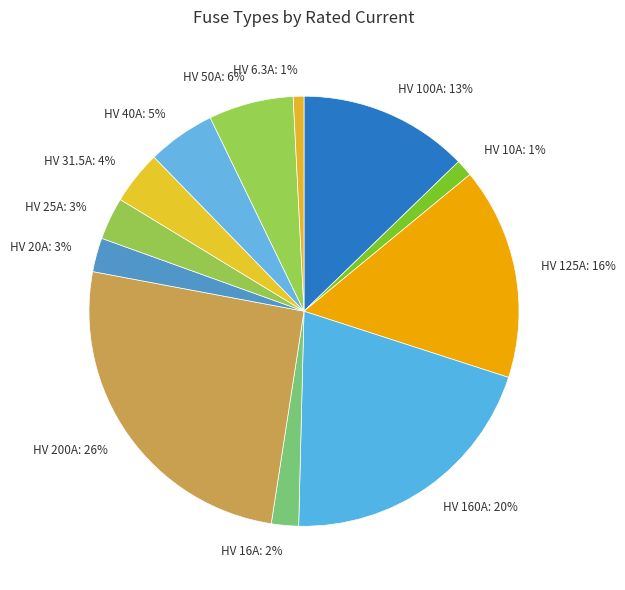

To the nearest percent, what is the combined percentage of HV 16A: 2% and HV 50A: 6%?

8%